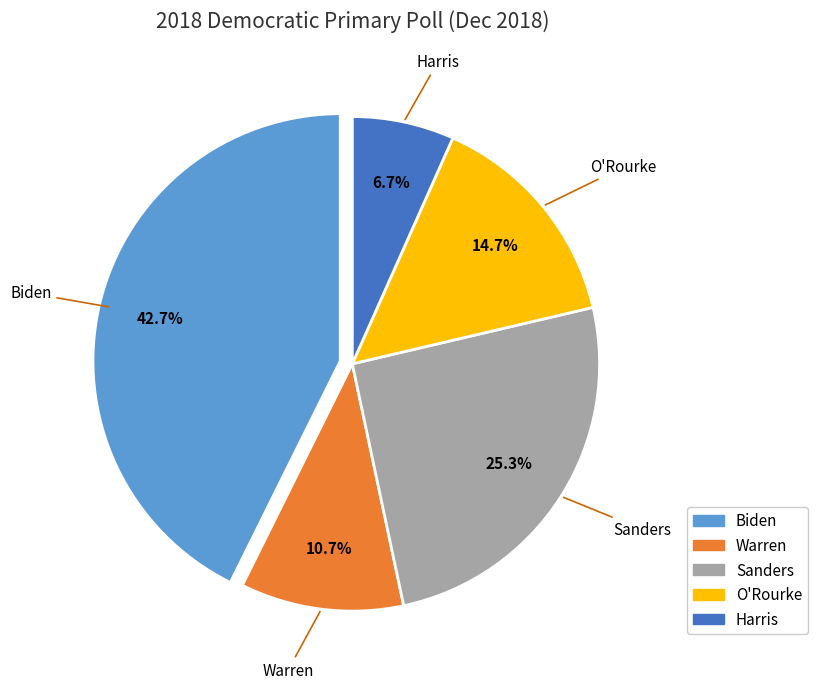

Which has a higher value, Biden or Sanders?

Biden